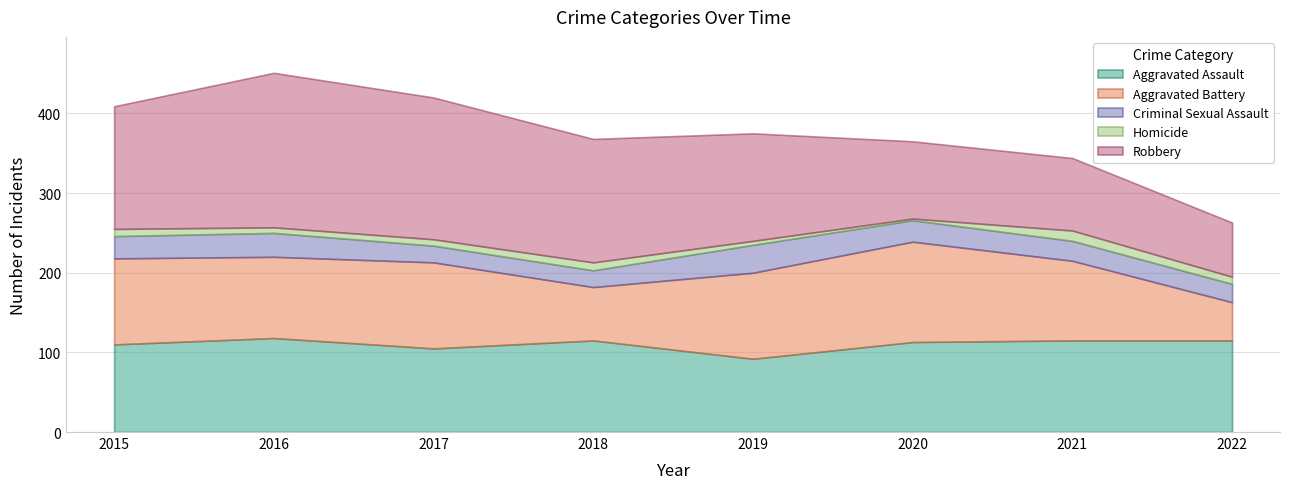

In Aggravated Battery, how many points are lower than both neighbors (excluding endpoints)?

2